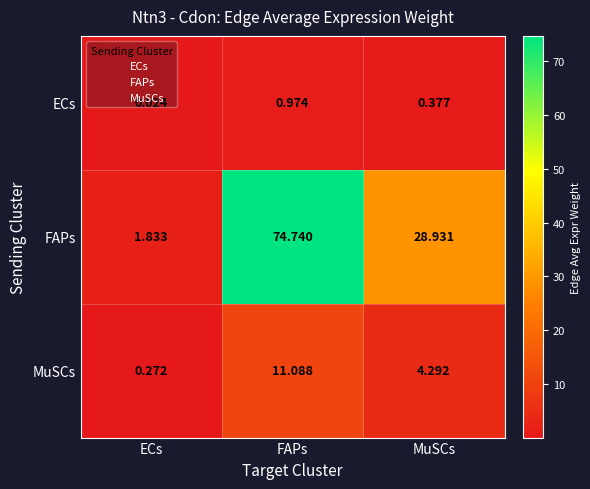

At which category is the sum across all series the highest?

FAPs